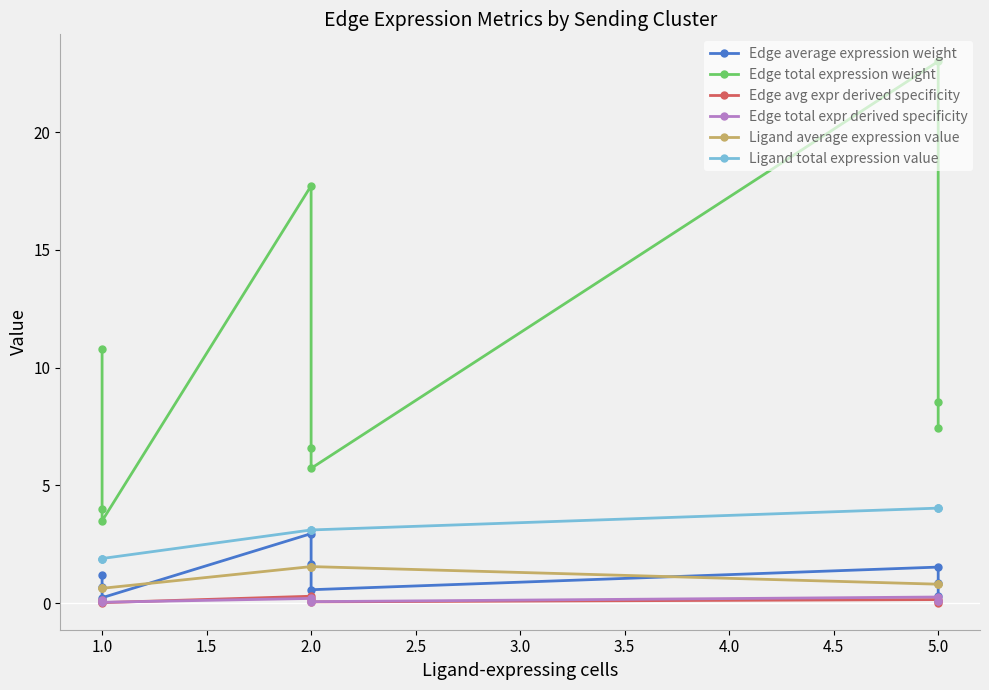

True or false: Edge total expr derived specificity and Ligand average expression value cross at least once.

False